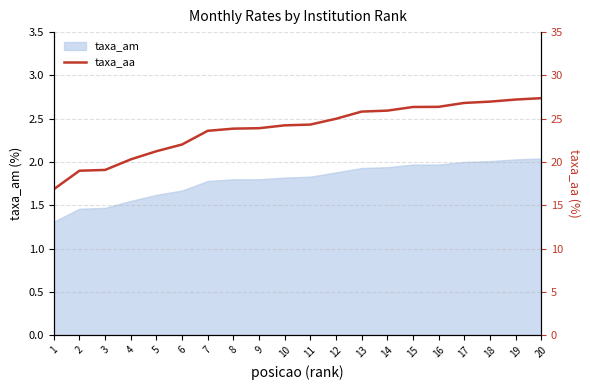

List the labels in order of value, smallest first.

1, 2, 3, 4, 5, 6, 7, 8, 9, 10, 11, 12, 13, 14, 15, 16, 17, 18, 19, 20